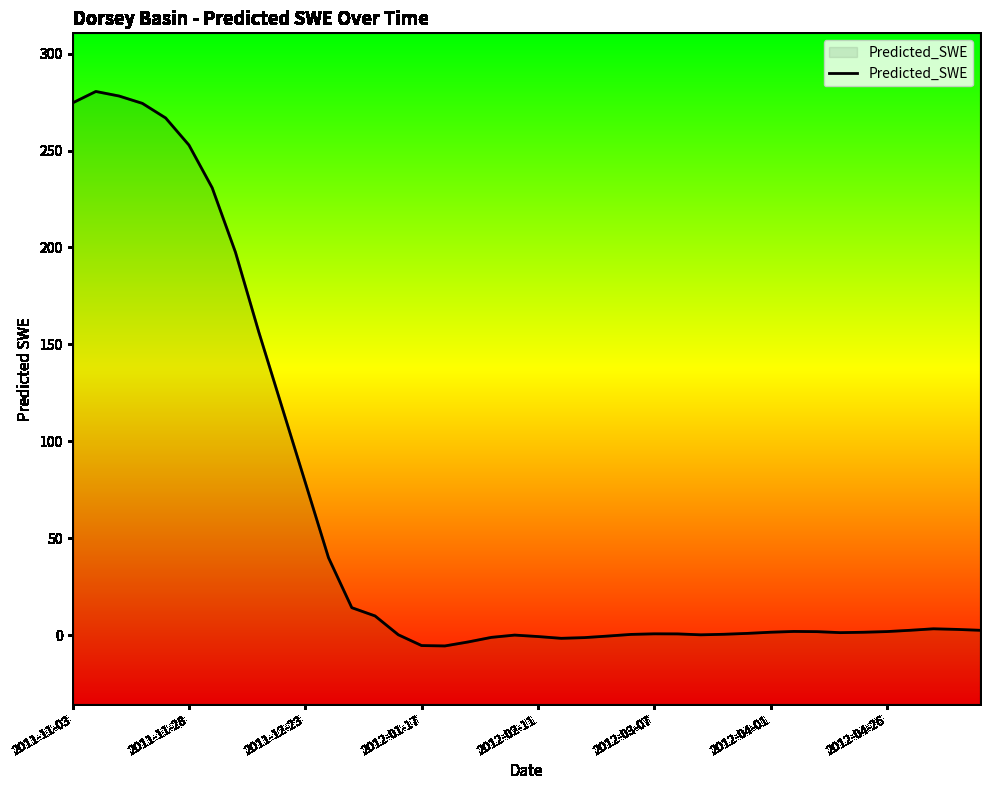

How many interior local valleys (lower than both neighbors) does the data have?

4